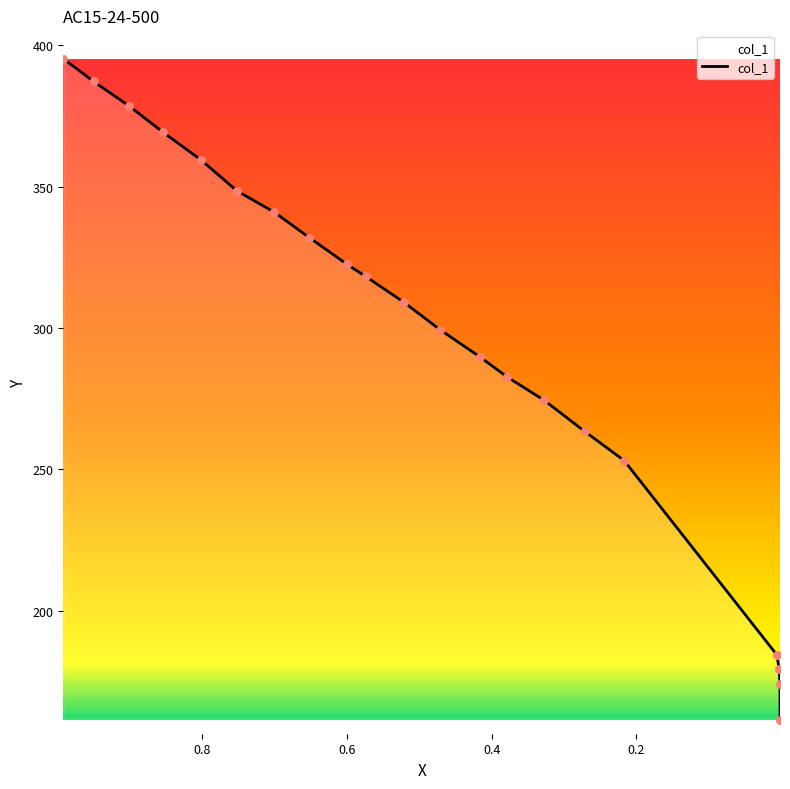

Which has a higher value, 0.8538 or 0.0018?

0.8538